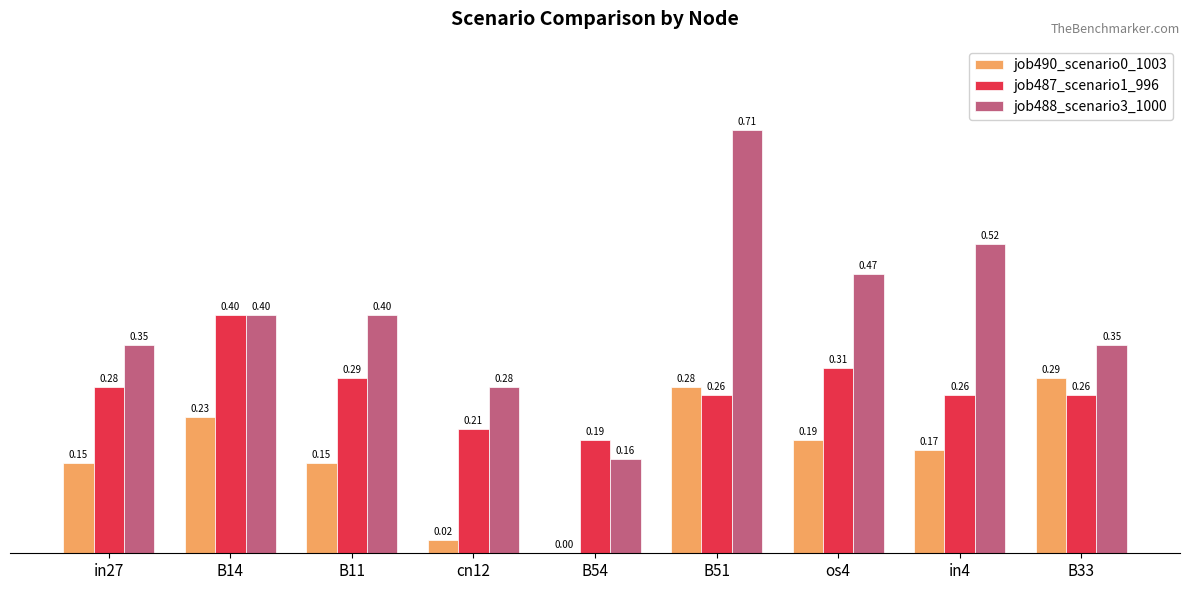

At which category is the sum across all series the highest?

B51